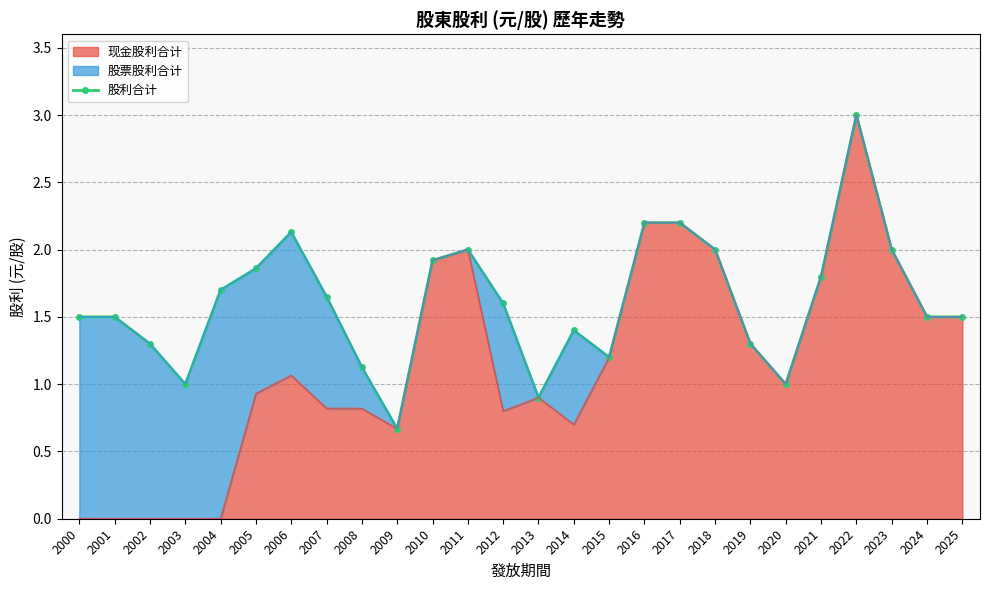

Reading right to left, list all the values displayed in this chart.

1.5	1.5	2.0	3.0	1.8	1.0	1.3	2.0	2.2	2.2	1.2	1.4	0.9	1.6	2.0	1.9	0.7	1.1	1.6	2.1	1.9	1.7	1.0	1.3	1.5	1.5